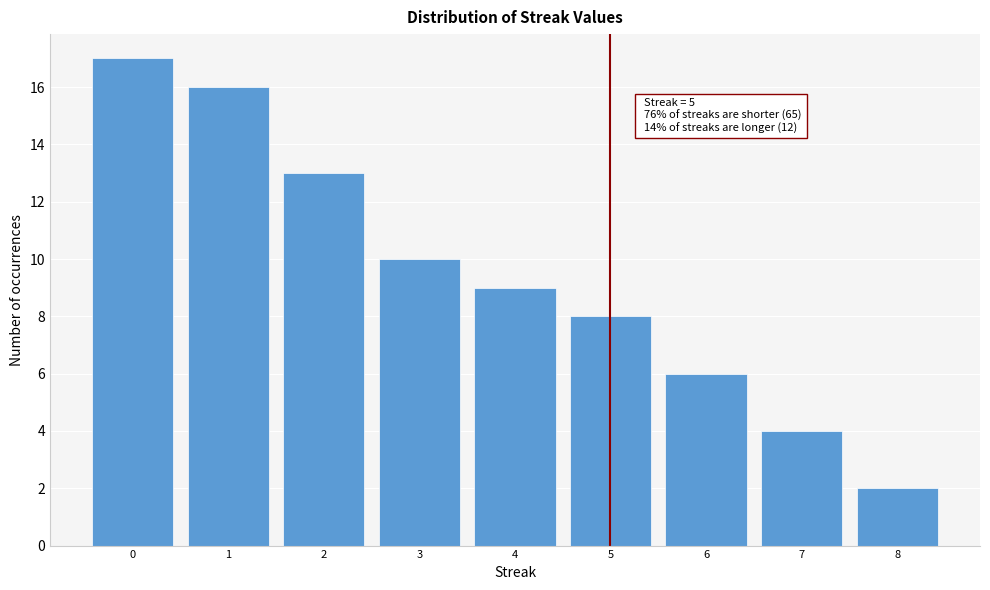

Reading right to left, extract all data points from this chart.

8=2	7=4	6=6	5=8	4=9	3=10	2=13	1=16	0=17